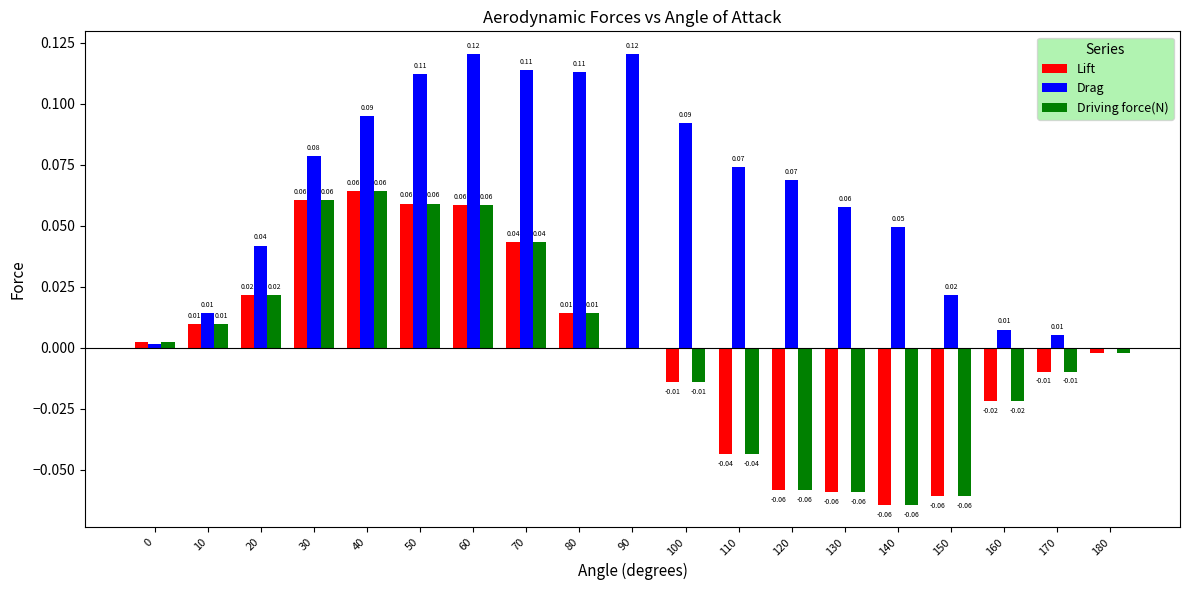

How many positive values does the Drag series have?

18